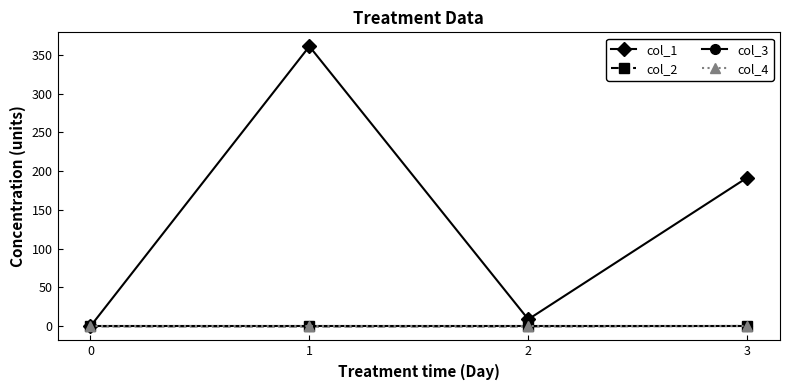

Does the chart have visible grid lines?

No